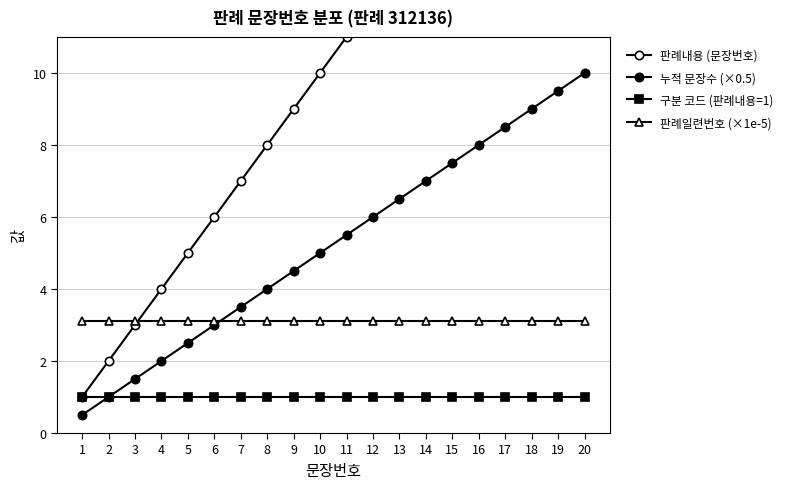

True or false: 구분 코드 (판례내용=1) and 판례일련번호 (×1e-5) cross at least once.

False